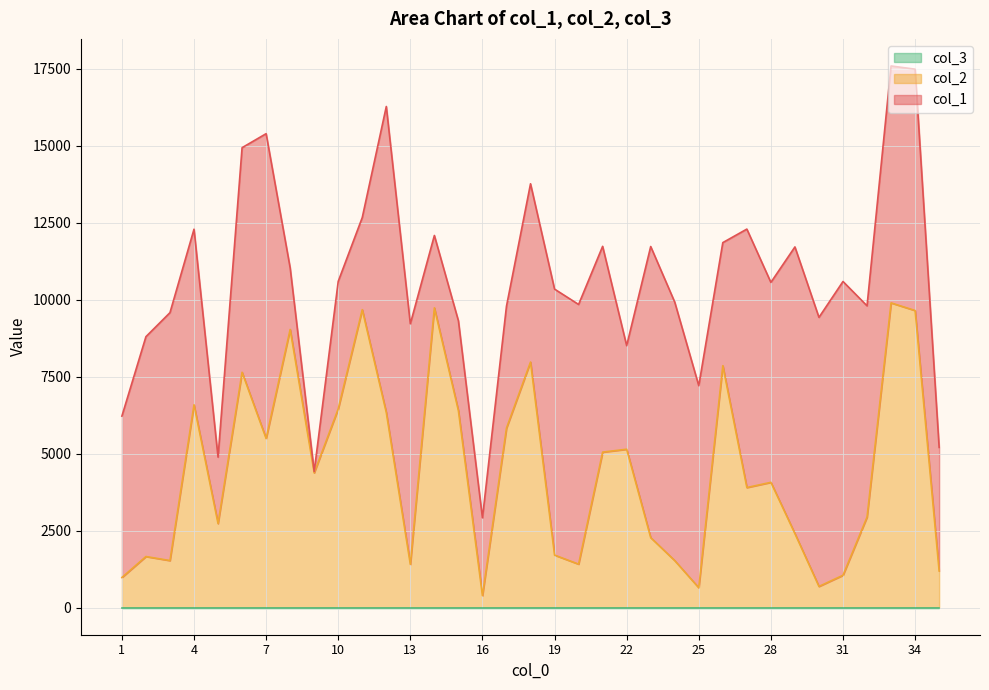

Does the chart have visible grid lines?

Yes